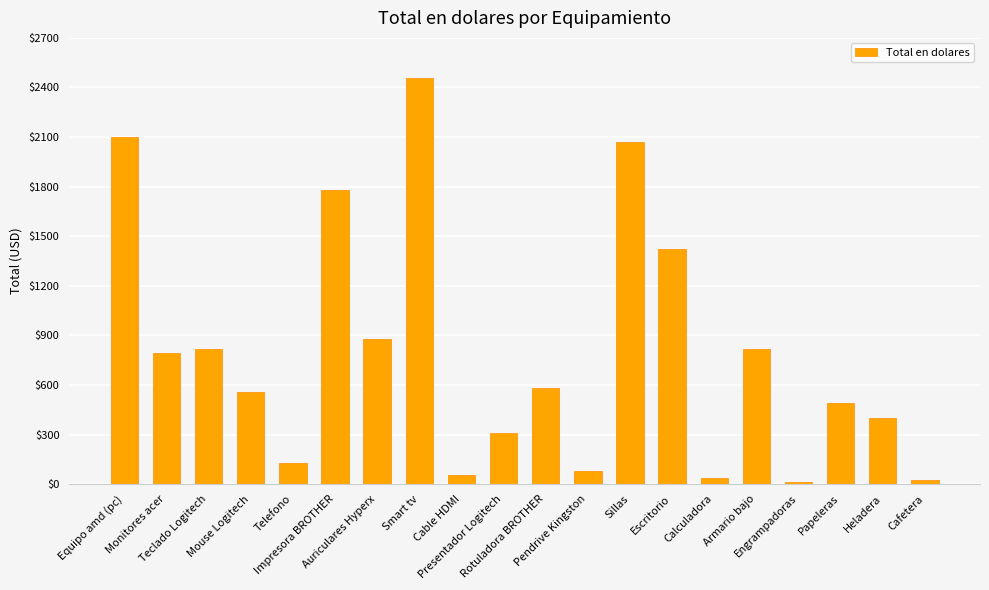

What is the difference between the second highest and second lowest values?

2075